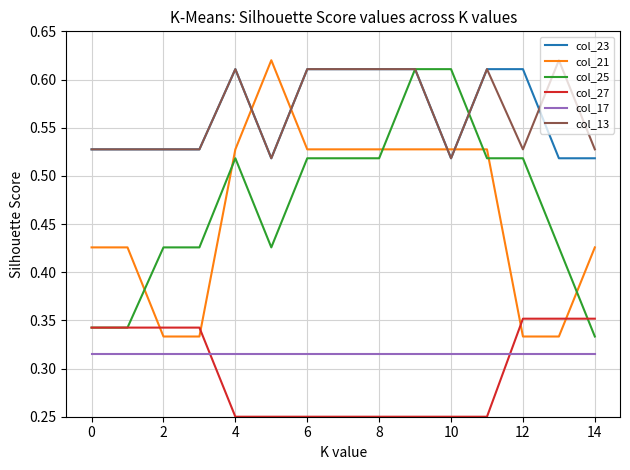

True or false: col_17 and col_13 cross at least once.

False